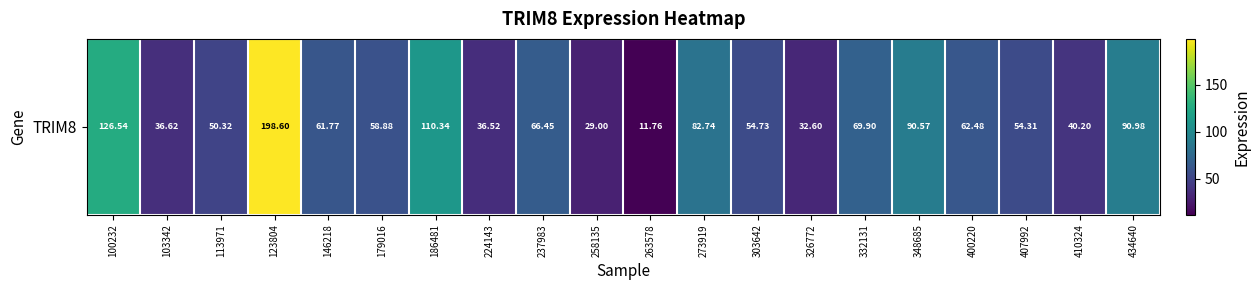

Reading left to right, list all the values displayed in this chart.

126.5	36.6	50.3	198.6	61.8	58.9	110.3	36.5	66.5	29.0	11.8	82.7	54.7	32.6	69.9	90.6	62.5	54.3	40.2	91.0